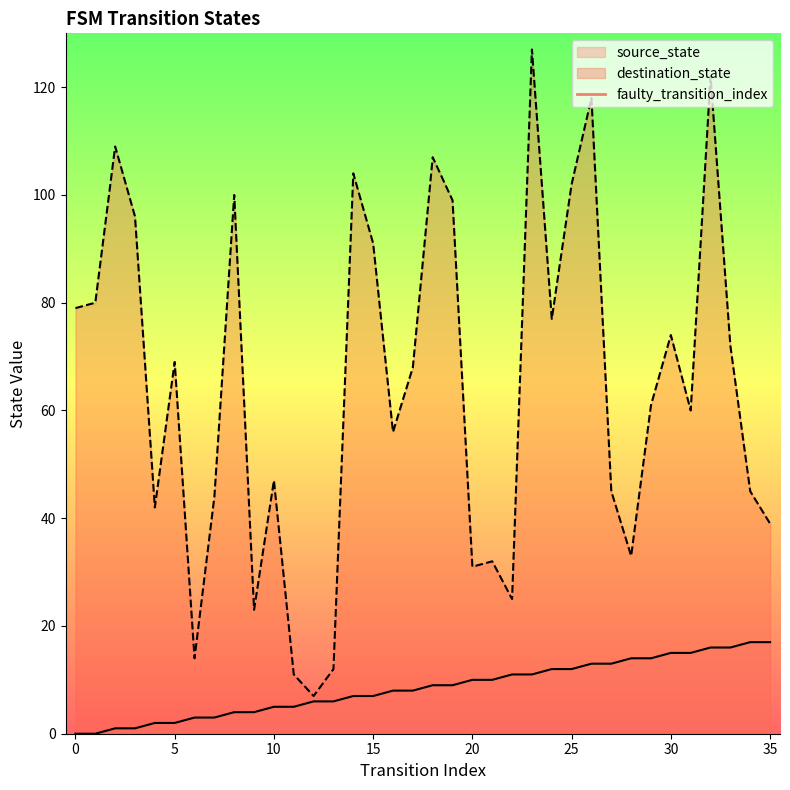

The source_state series shows 5 at 10. True or false?

True